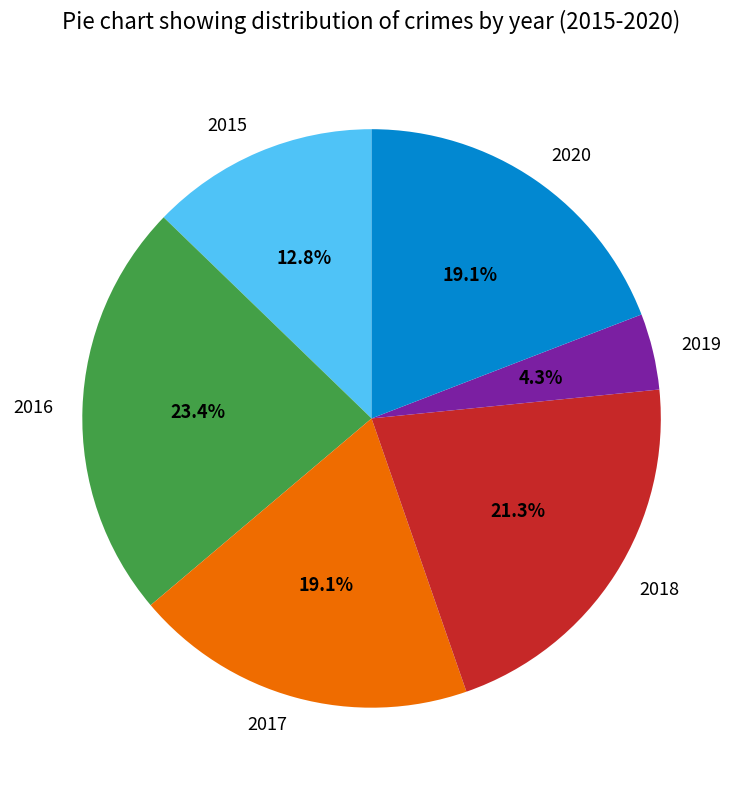

Does 2020 represent more than half of the total?

No